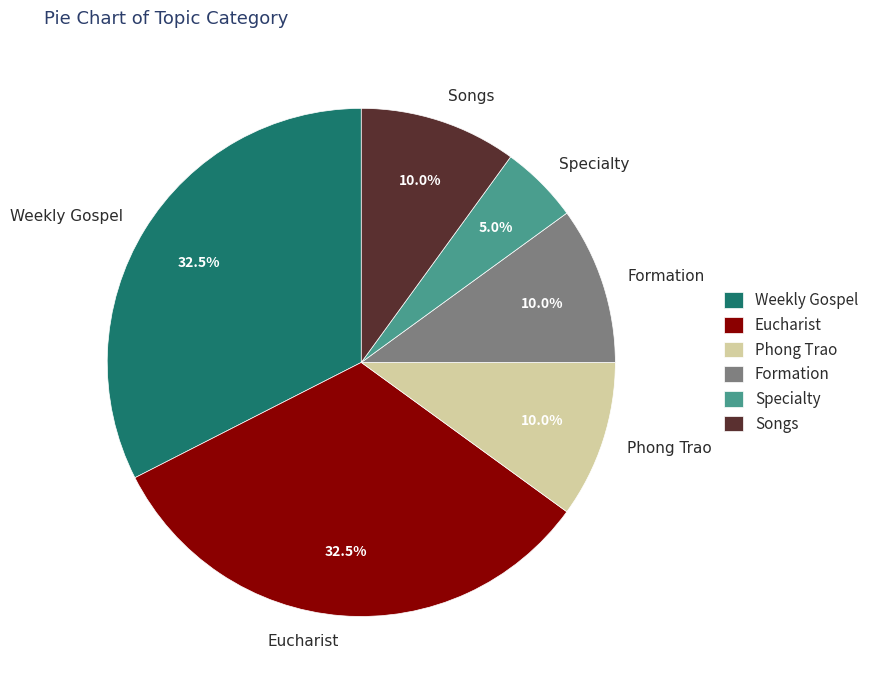

What is the smallest slice in the pie chart?

Specialty